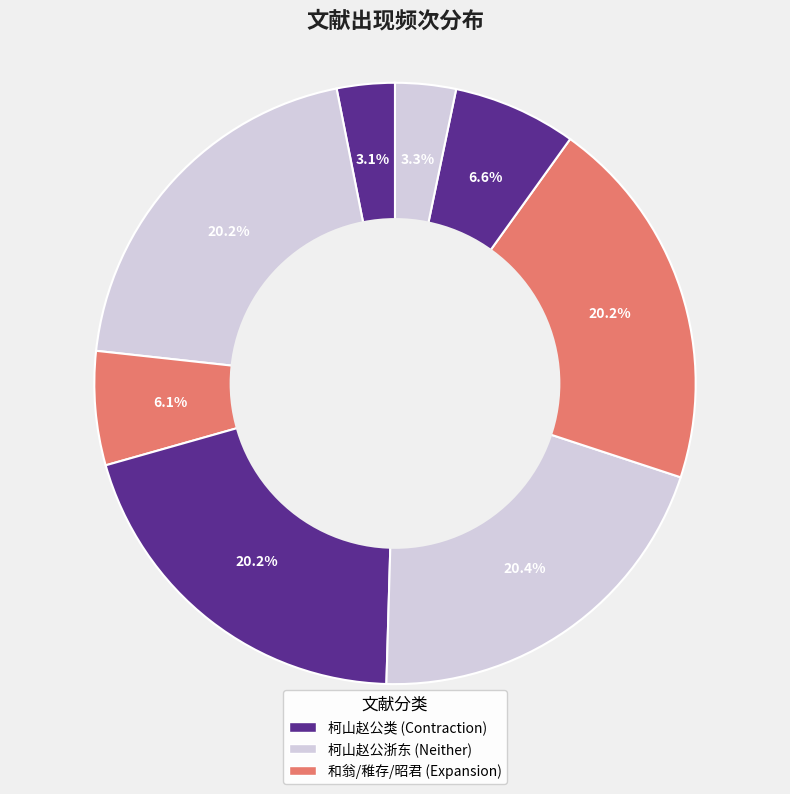

Rank the categories by value from highest to lowest.

1116110, 1102483, 1102482, 1102481, 362873, 334803, 178443, 170278